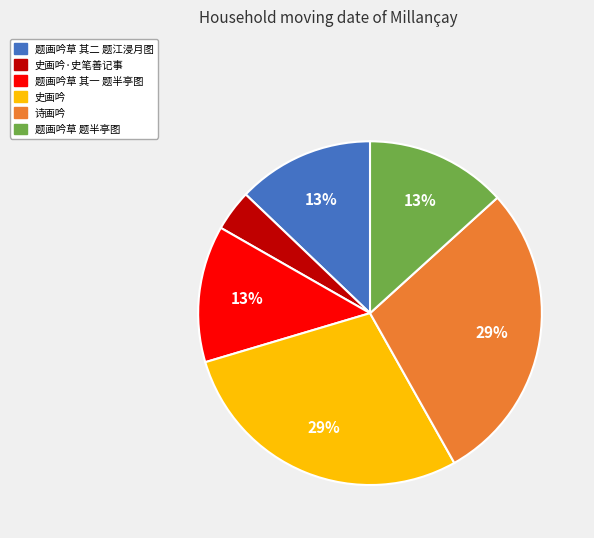

Do 史画吟 and 题画吟草 题半亭图 together represent more than half of the pie?

No